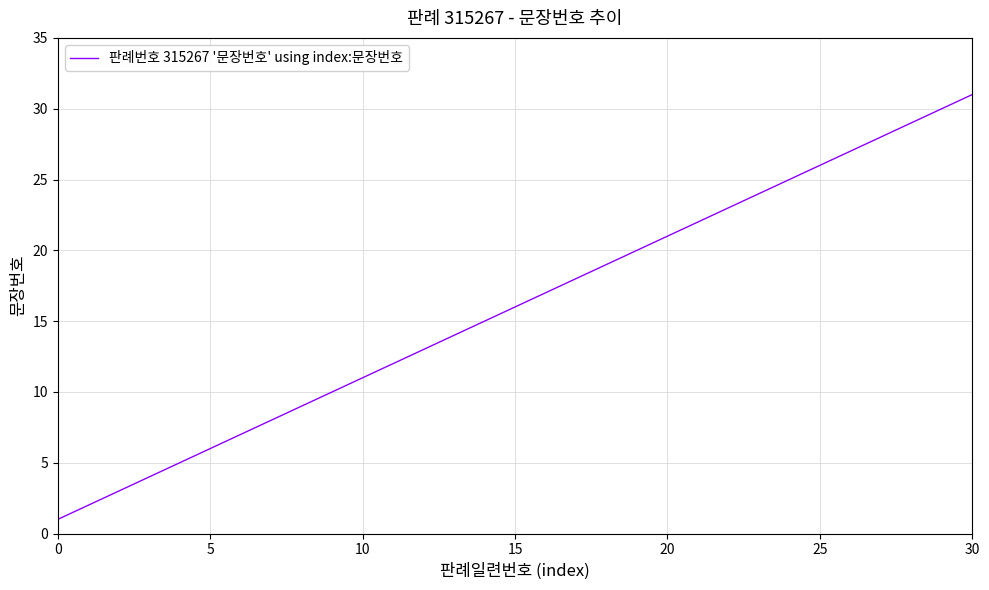

What is the greatest value displayed?

31